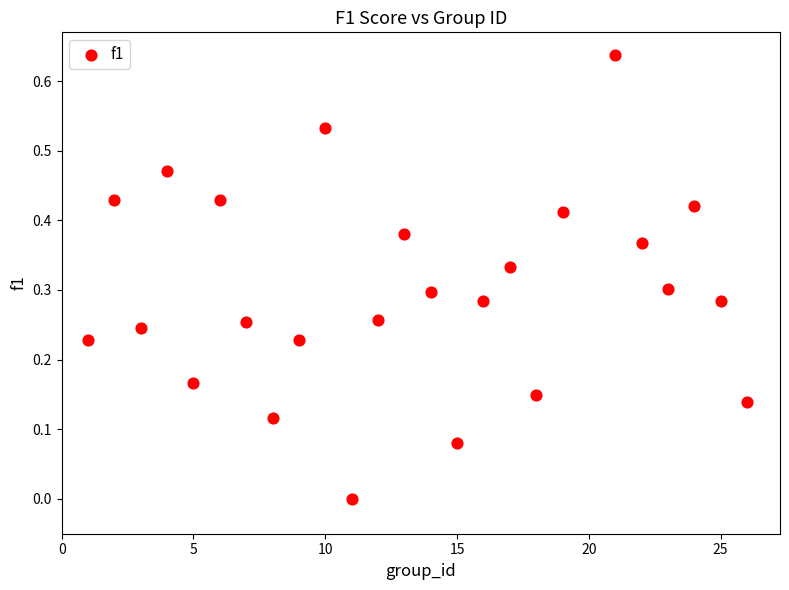

What is the range of X values (max minus min)?

25.0